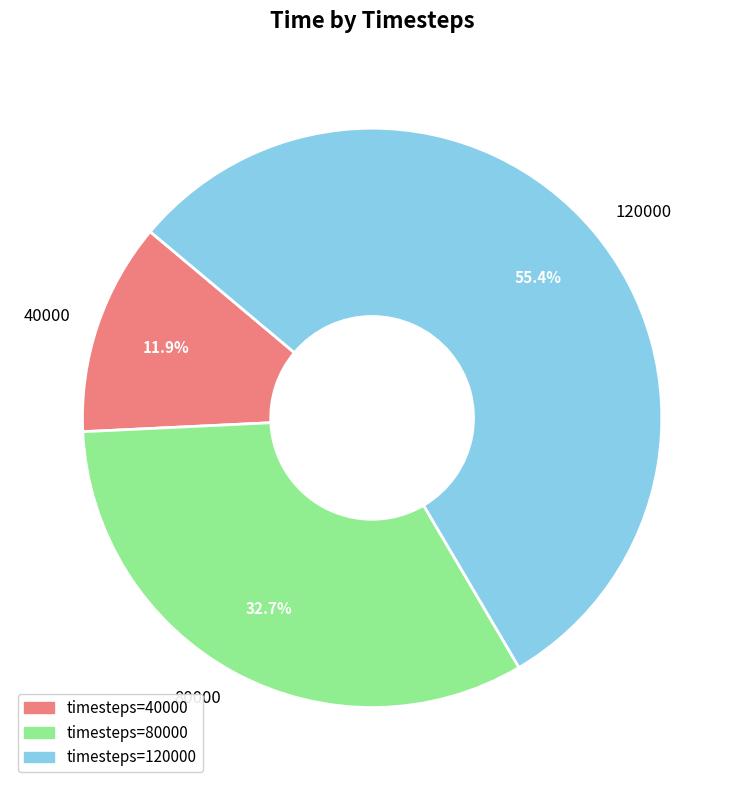

Count the number of slices in the pie.

3